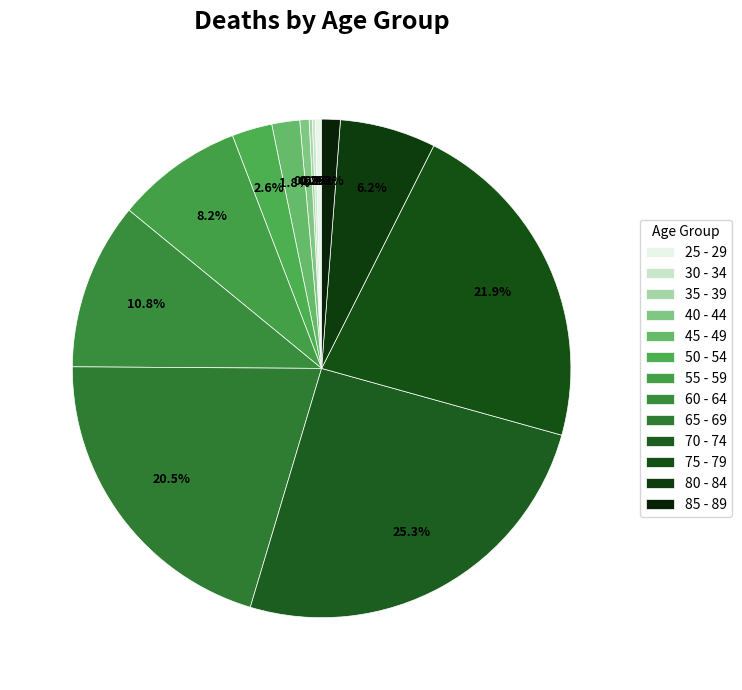

To the nearest percent, what portion does 80 - 84 represent?

6%